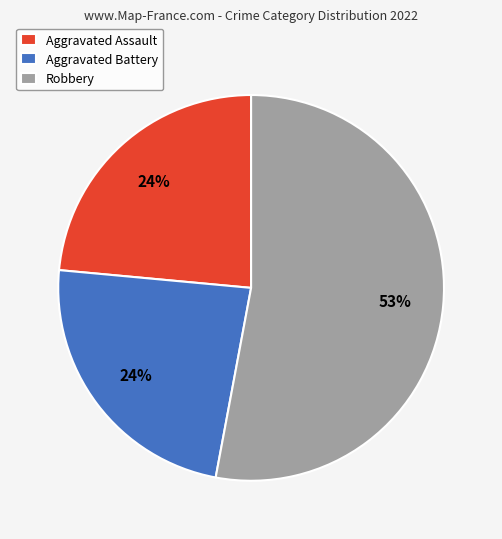

To the nearest percent, what portion does Aggravated Battery represent?

24%